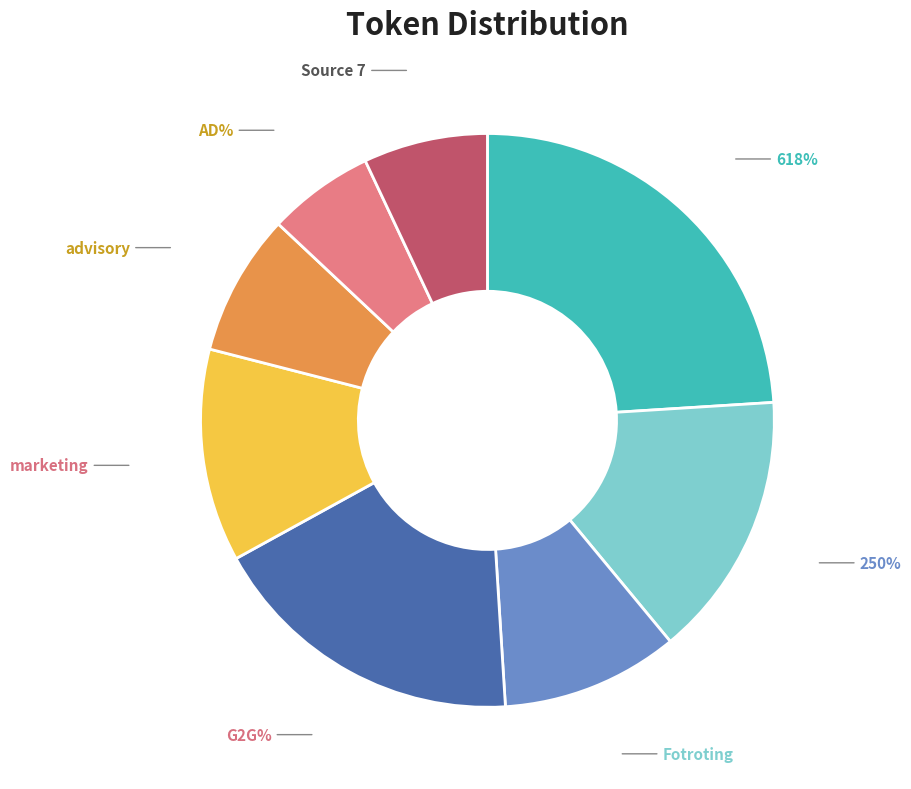

To the nearest percent, what is the combined percentage of Source 0 and Source 1?

39%